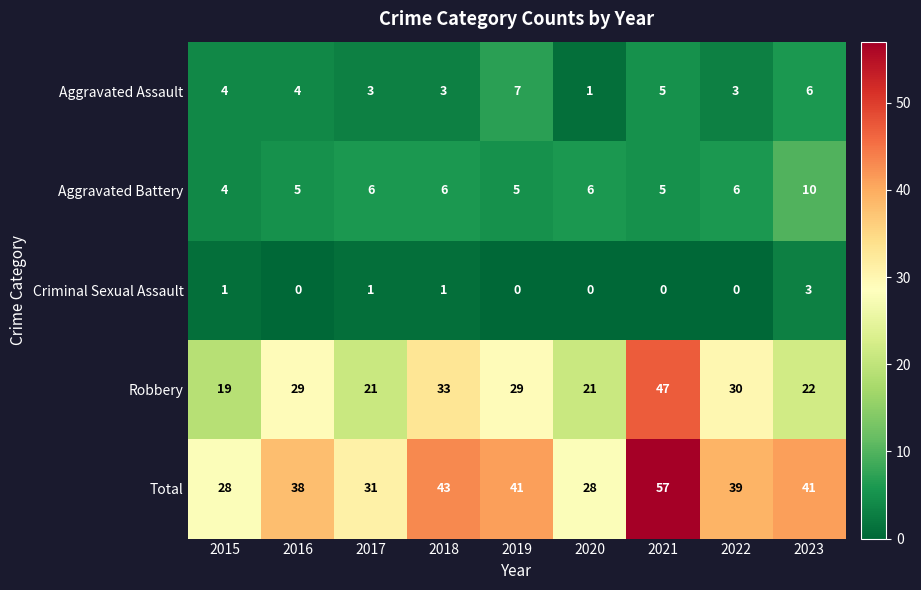

Is it true that Total equals 39 at 2022?

True